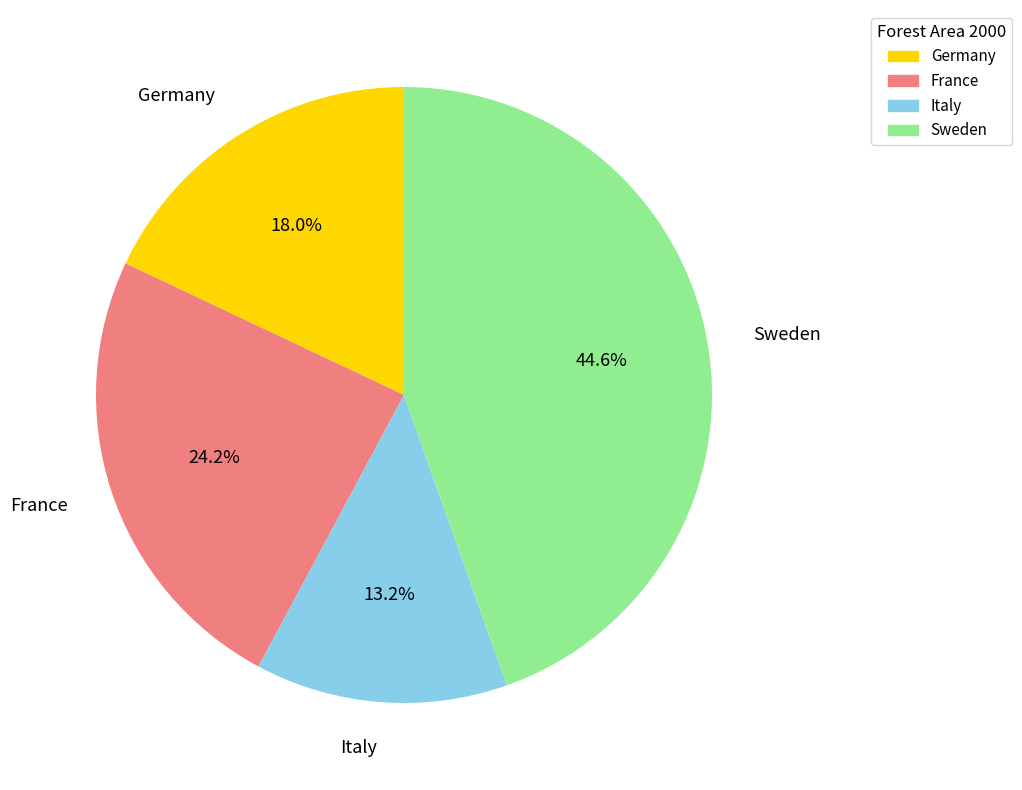

Approximately how many times larger is the value at France compared to Germany?

1.3